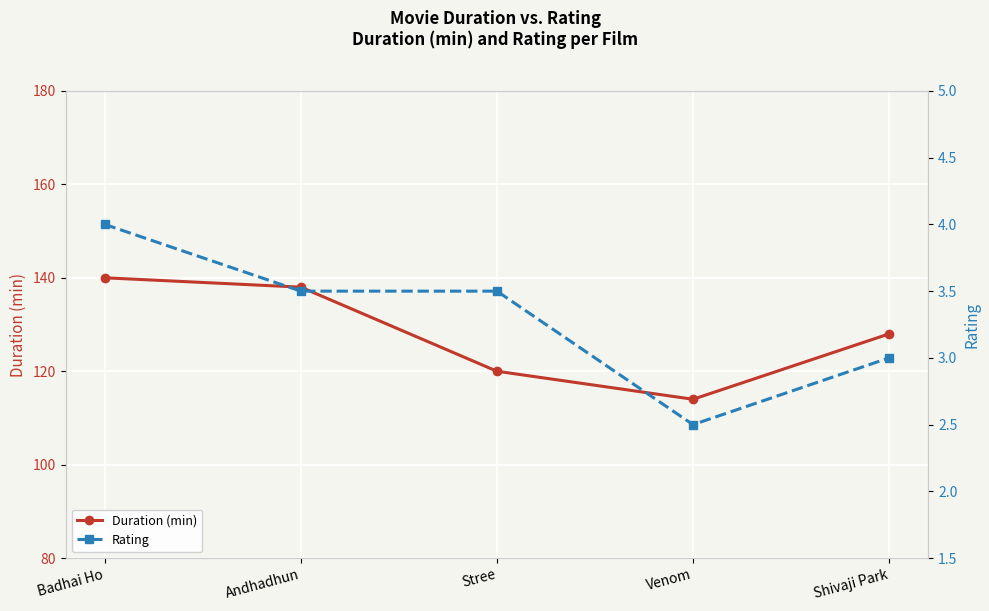

Between Andhadhun and Shivaji Park, which is larger?

Andhadhun